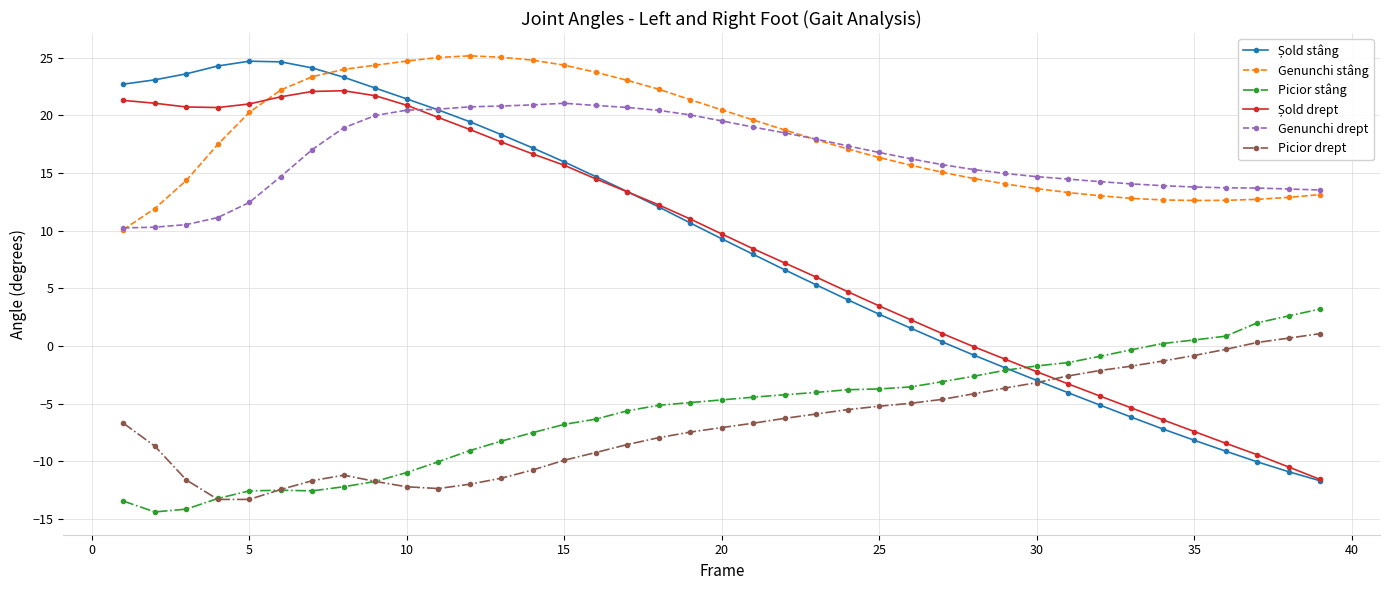

What is the value of the Genunchi stâng point at the 22nd from the left?

18.7